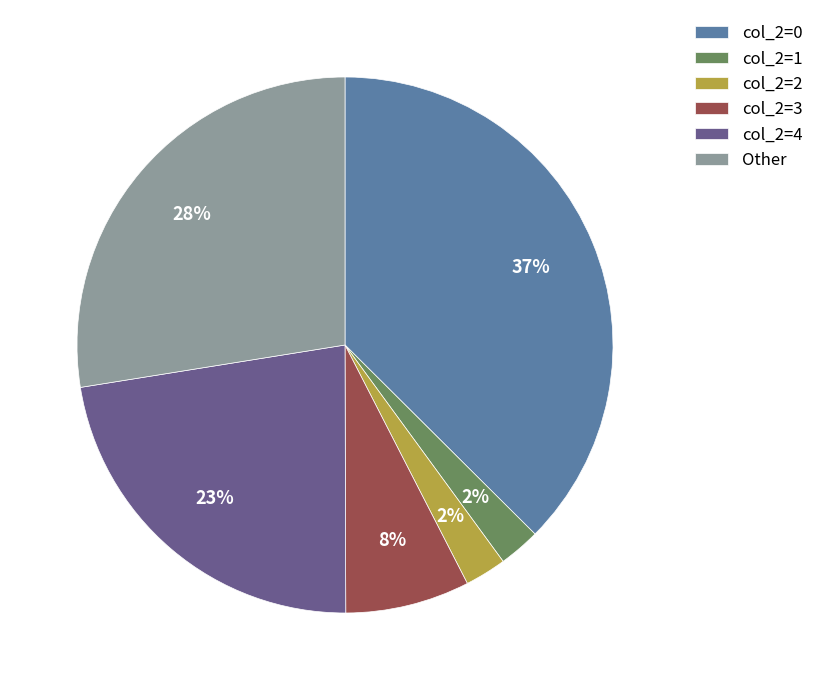

What percentage is the col_2=4 slice, to the nearest percent?

23%